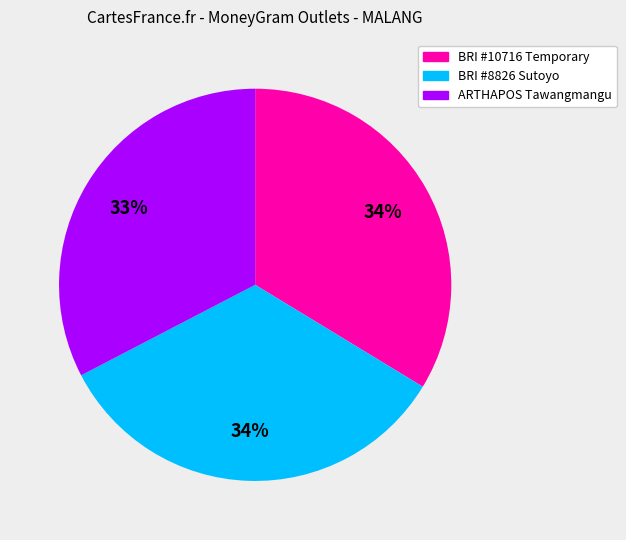

To the nearest percent, what is the difference between the largest and smallest slice percentages?

1%